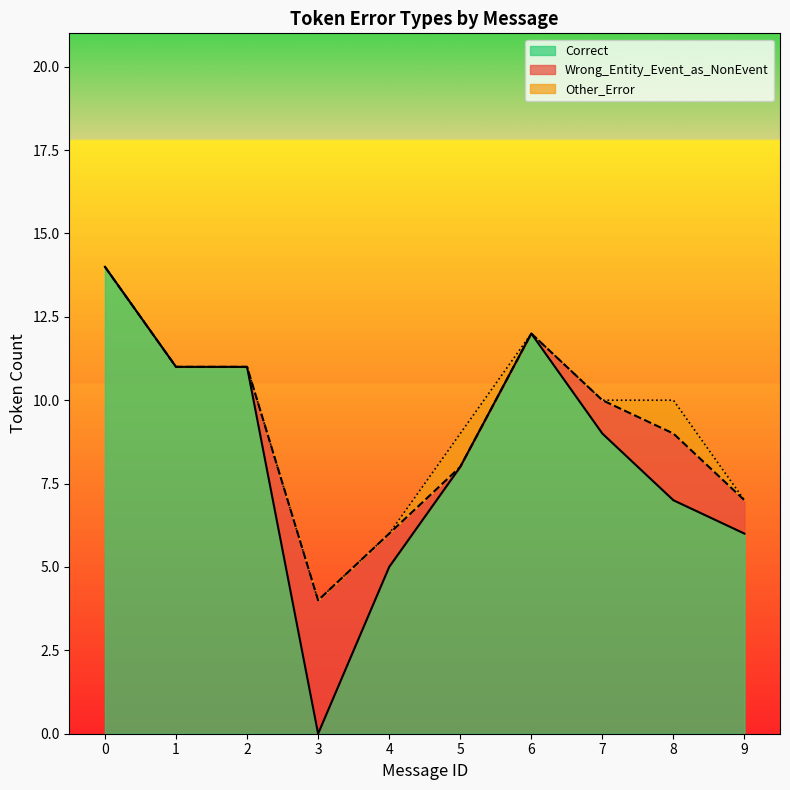

Reading left to right, transcribe all the data shown in this chart.

Correct: 14	11	11	0	5	8	12	9	7	6
Wrong_Entity_Event_as_NonEvent: 0	0	0	4	1	0	0	1	2	1
Other_Error: 0	0	0	0	0	1	0	0	1	0